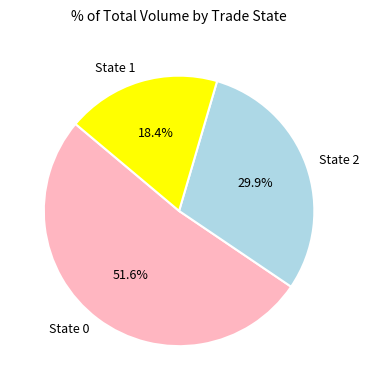

To the nearest percent, what is the average slice percentage?

33%